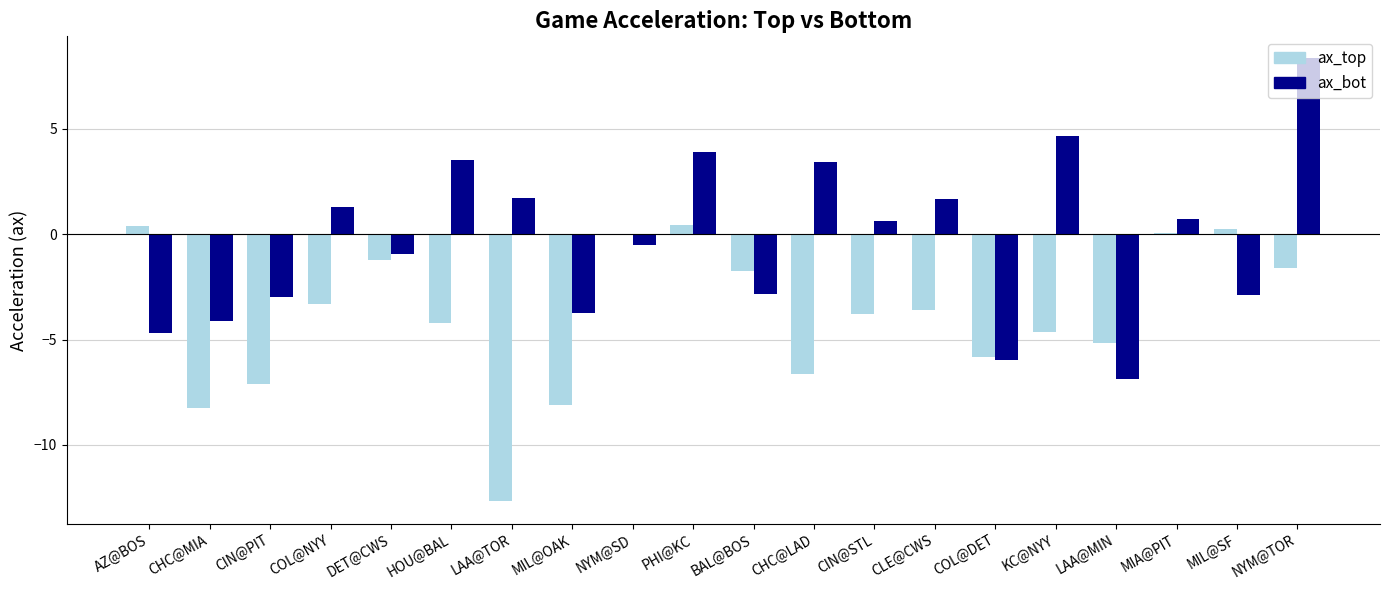

The value of ax_top at CHC@MIA is -8.2. True or false?

True